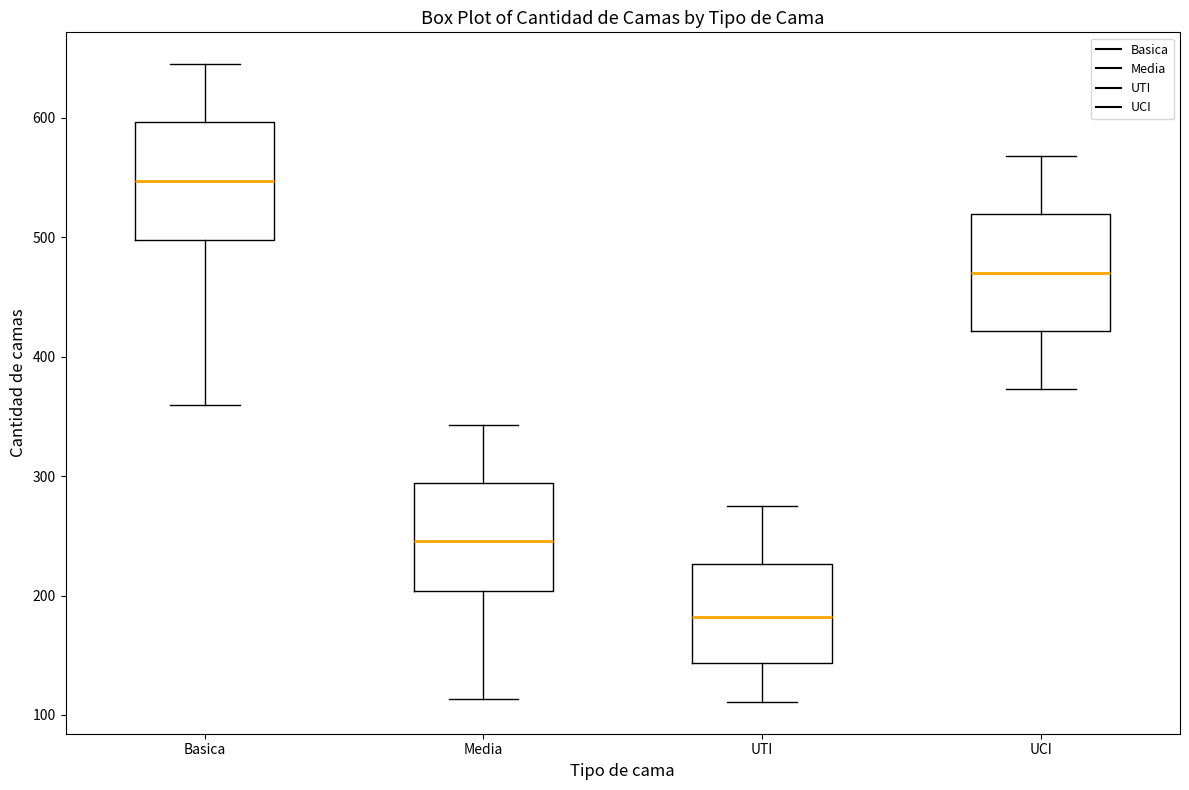

Which box has the lowest median line?

UTI